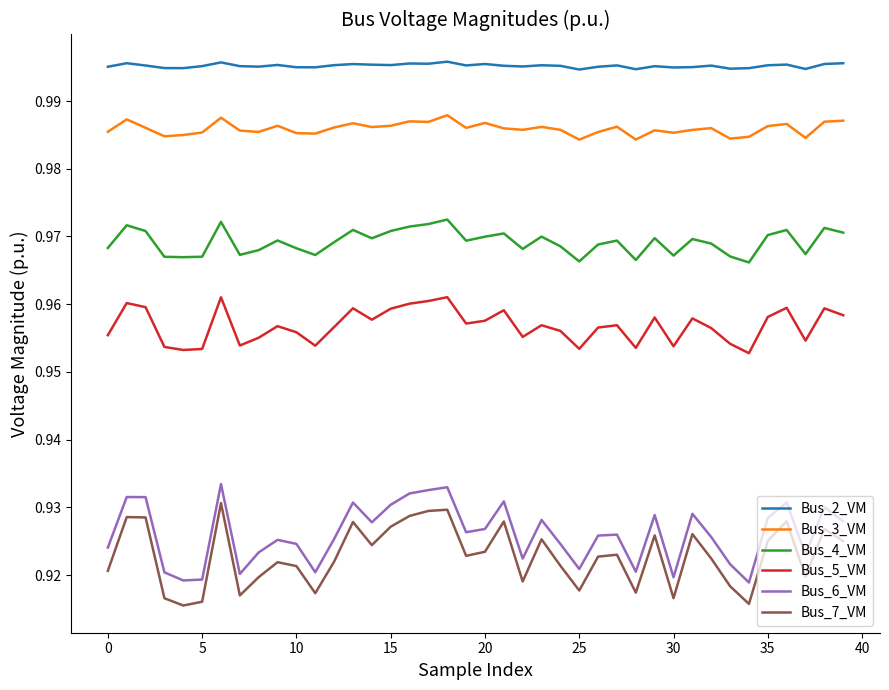

True or false: Bus_4_VM has more than 2 points higher than both neighbors.

True